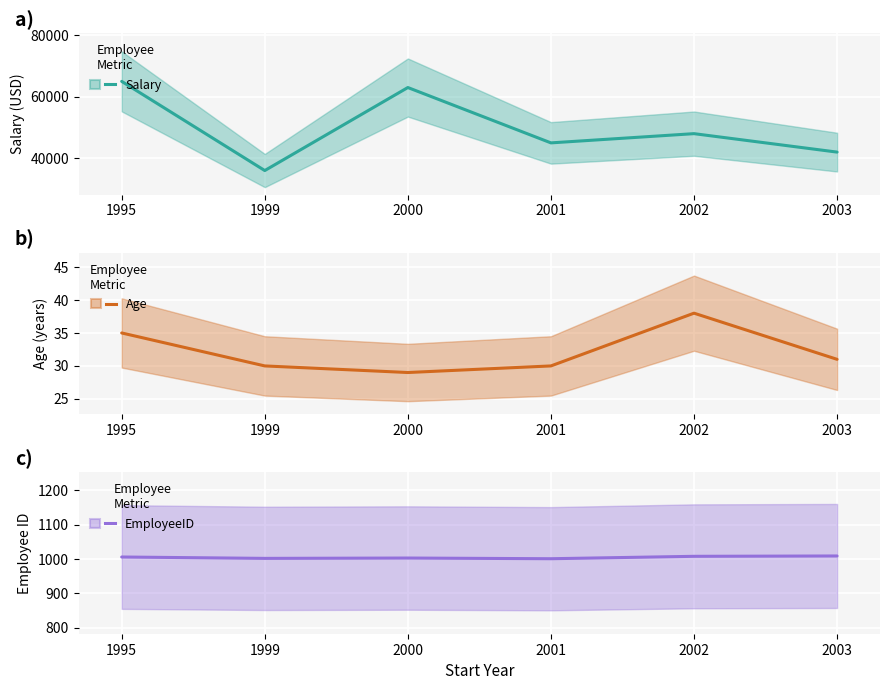

True or false: Salary has a value of 74373 at 2001.

False